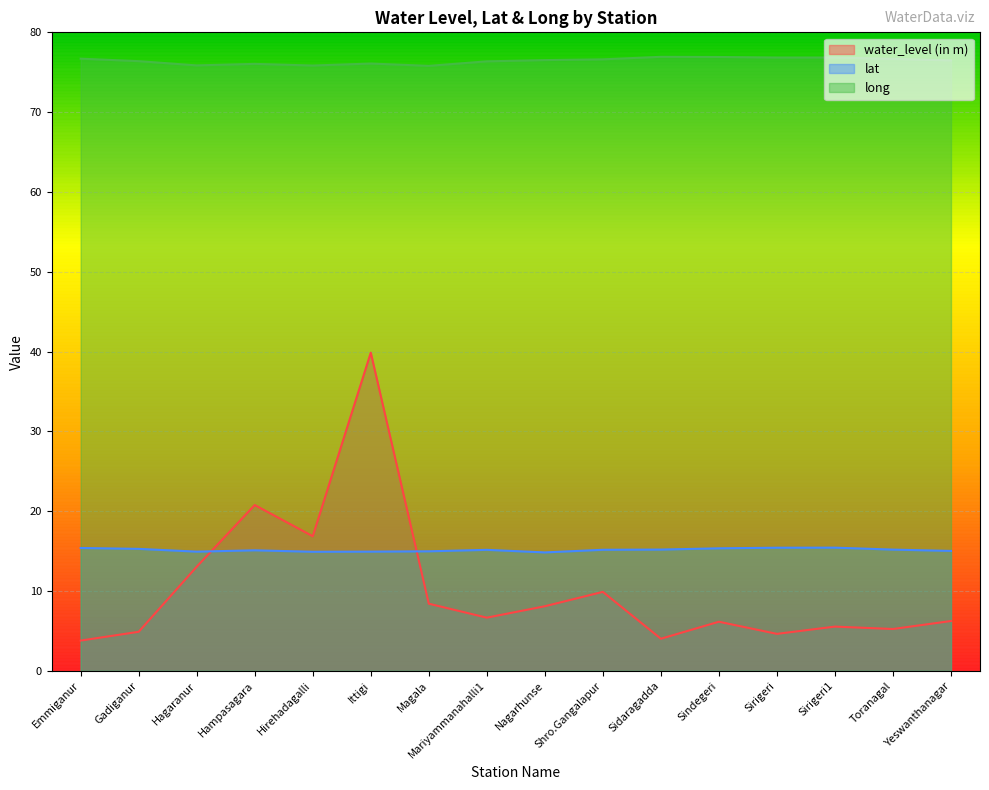

What is the difference between the lat values at Hagaranur and Sirigeri1?

0.5